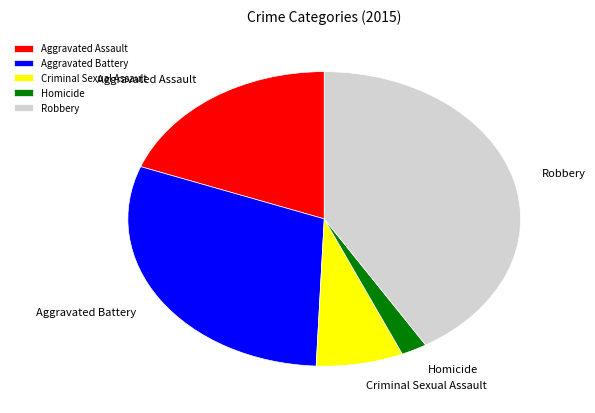

What is the ratio of the value at Aggravated Battery to the value at Homicide?

14.1